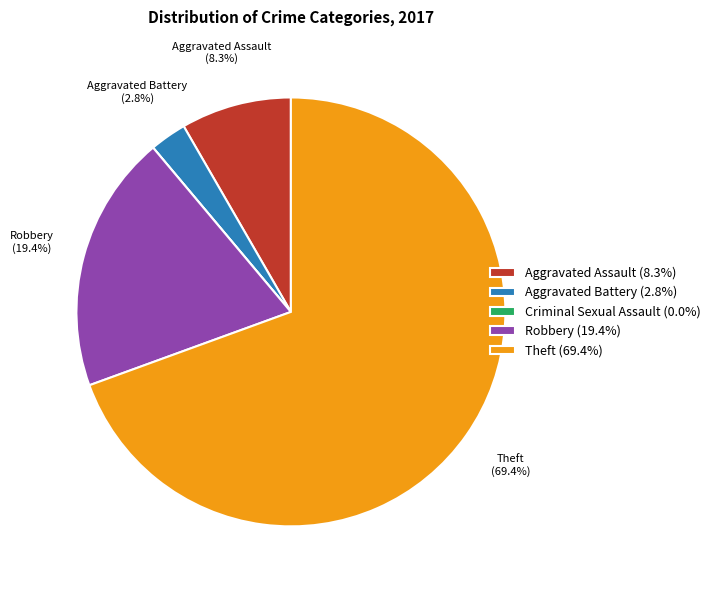

Which category accounts for the majority?

Theft